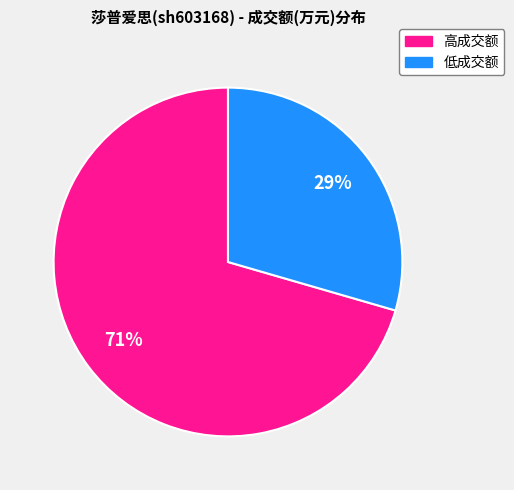

Does any single category account for the majority?

Yes